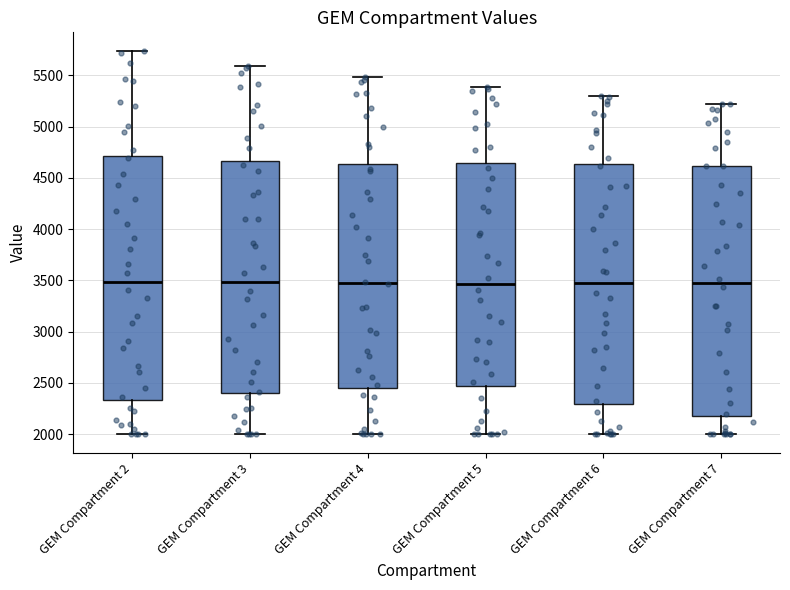

Where is the lower edge of the box for GEM Compartment 6 on the y-axis? The values are not printed on the chart, so give them approximately, as read against the axis.

2300